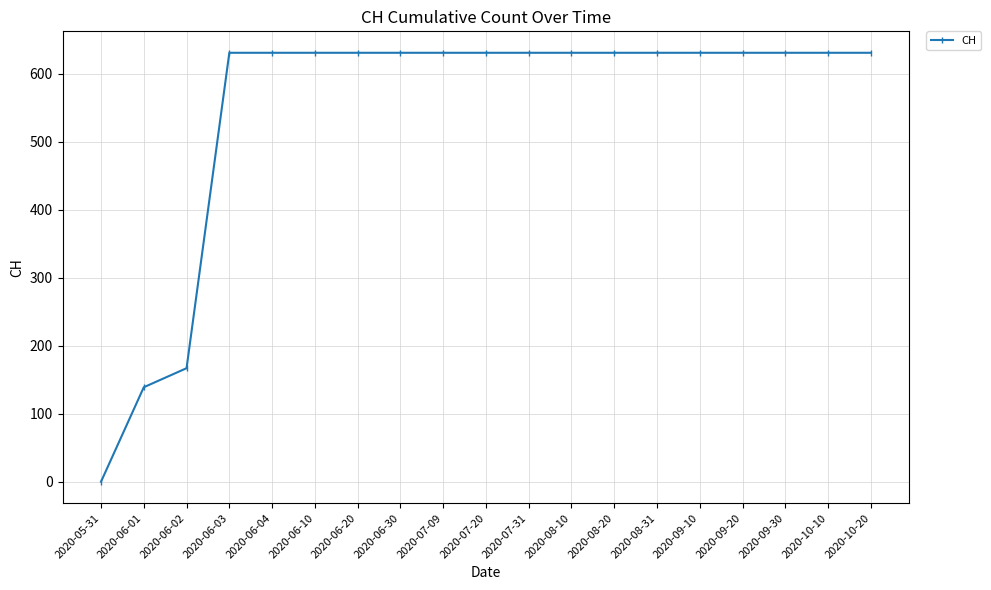

What is the sum of all values?

10402